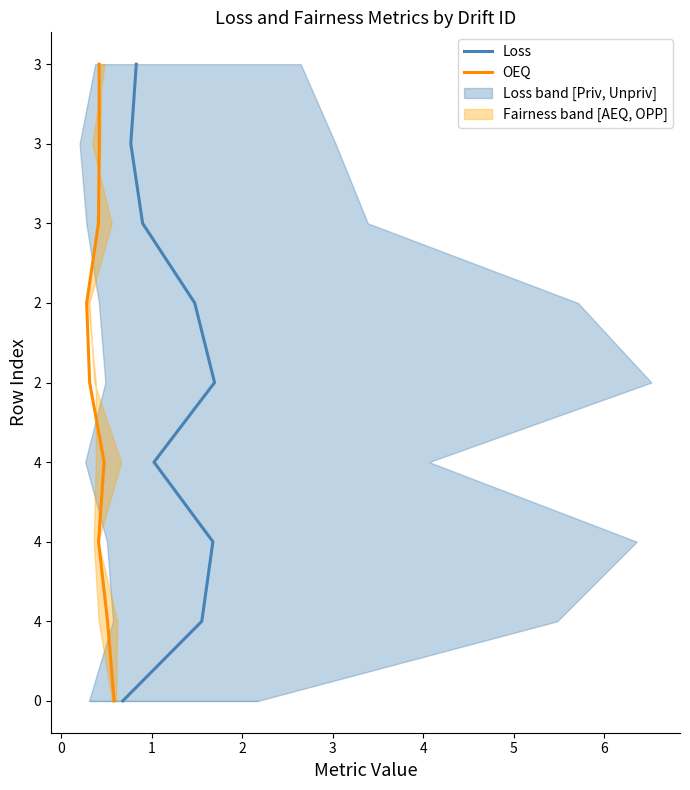

What is the label of the 4th point from the right?

4